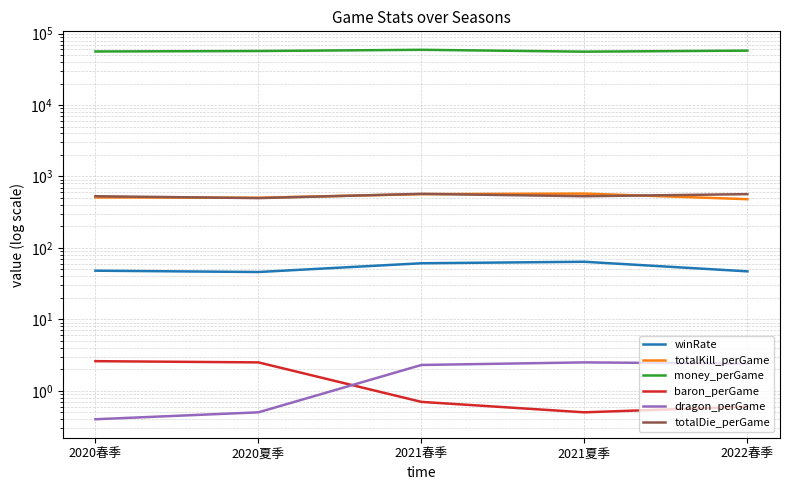

What value does the totalKill_perGame series have at 2021夏季?

576.0